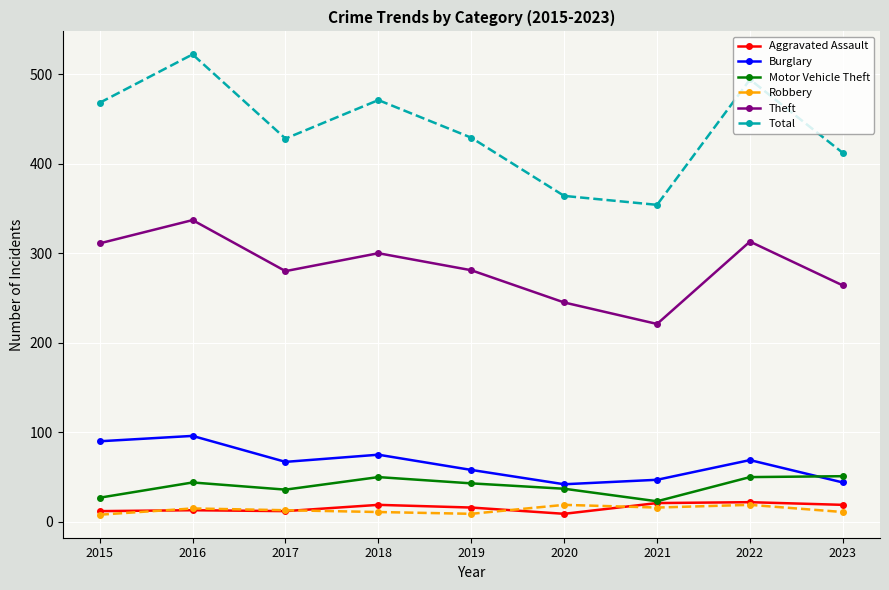

How many series are shown in this chart?

6